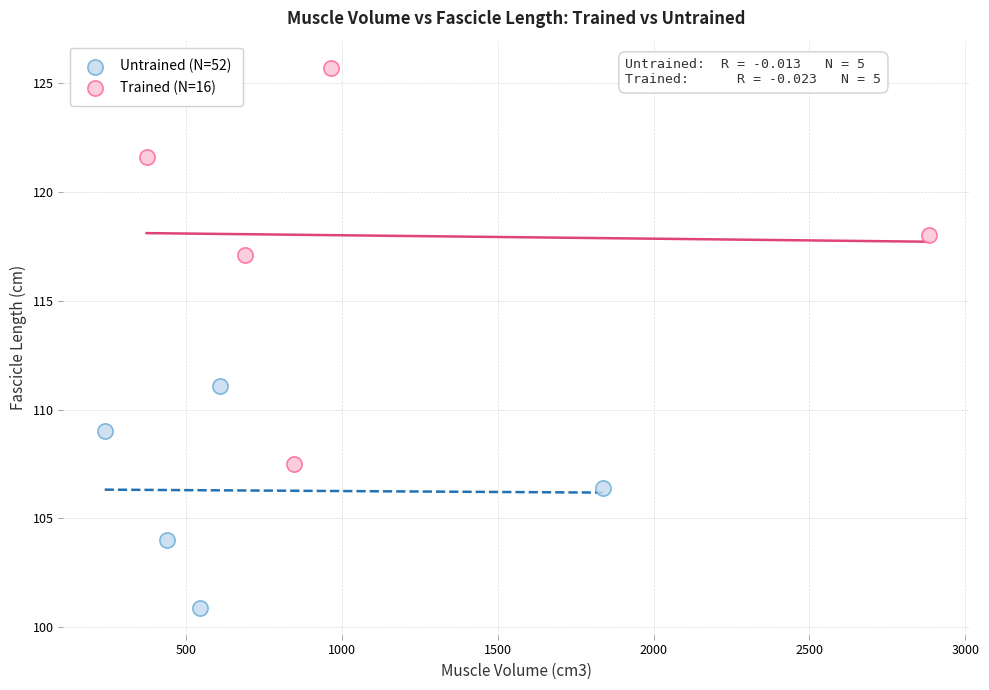

Which series has the widest spread of Y values?

Trained (N=16)